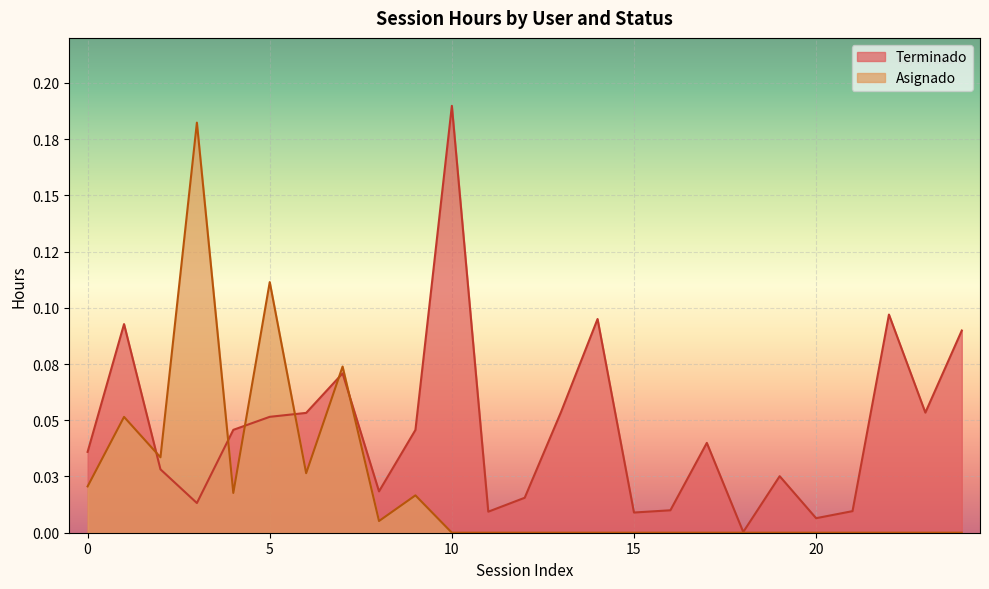

What is the label of the 11th point from the right?

14